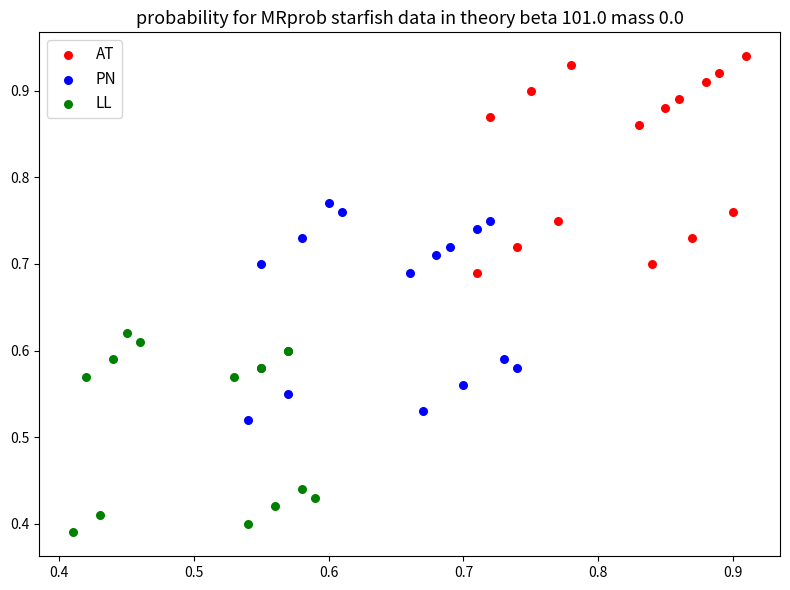

Which series reaches the minimum Y coordinate?

LL